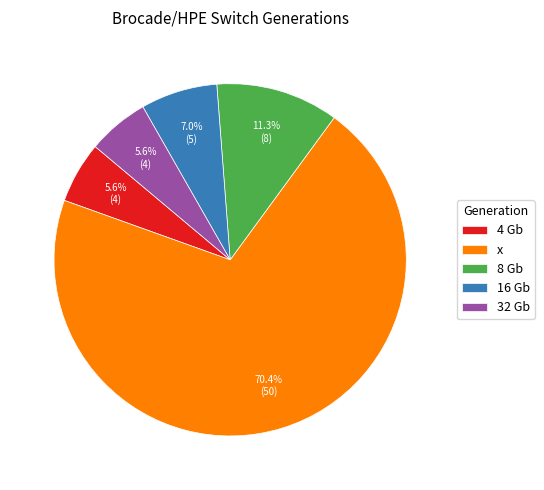

Which has a higher value, 32 Gb or 16 Gb?

16 Gb